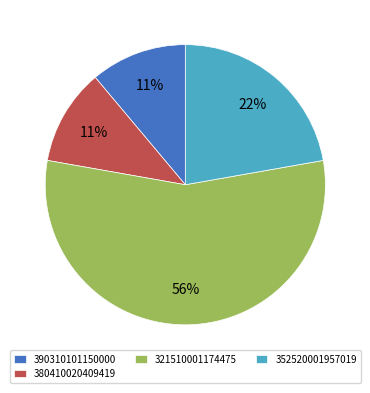

Between 352520001957019 and 321510001174475, which is larger?

321510001174475